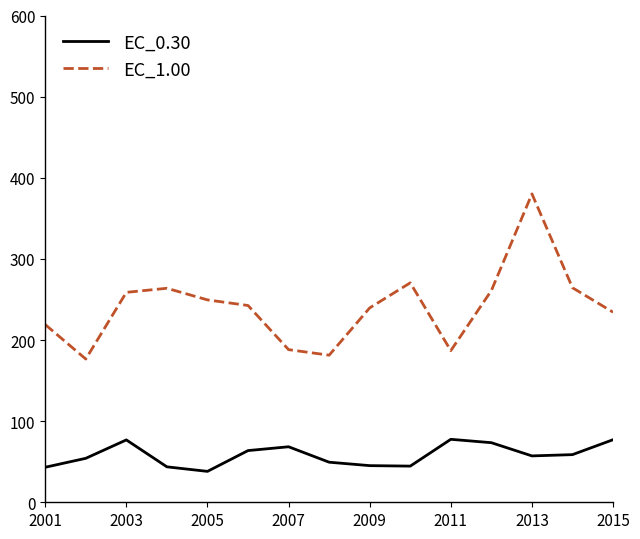

What is the average value of the EC_1.00 series?

241.1